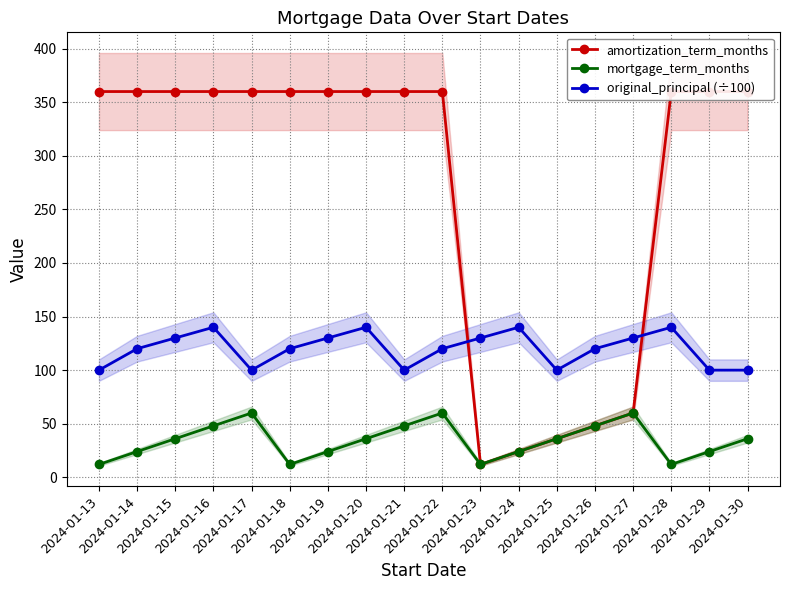

Between which two adjacent categories do amortization_term_months and original_principal (÷100) first intersect?

2024-01-22 and 2024-01-23